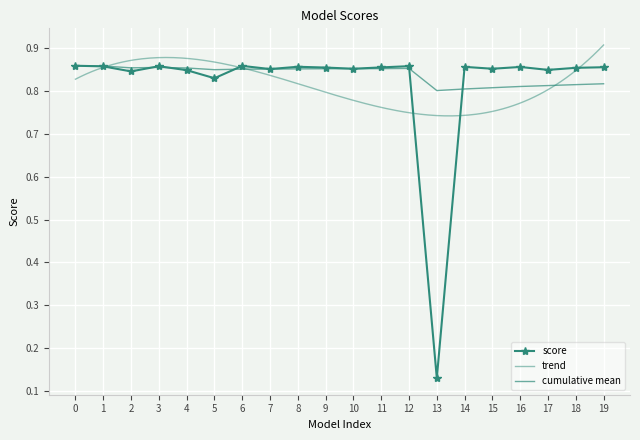

True or false: the data has more than 2 interior local peaks.

True